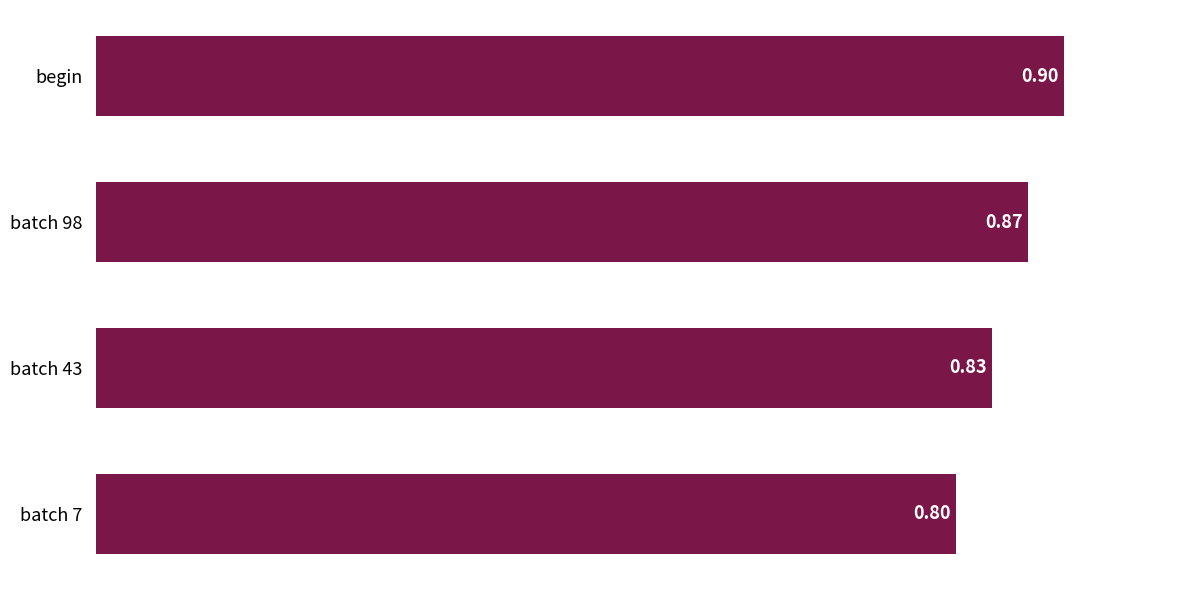

Which label corresponds to the largest value in the chart?

begin